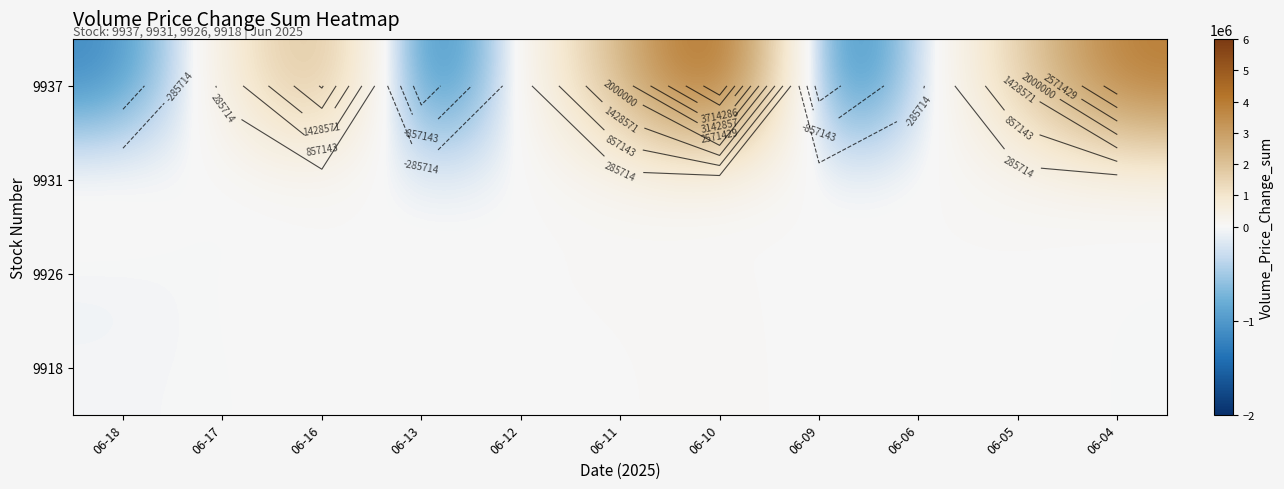

What is the difference between the 9931 values at 06-18 and 06-05?

93004.2